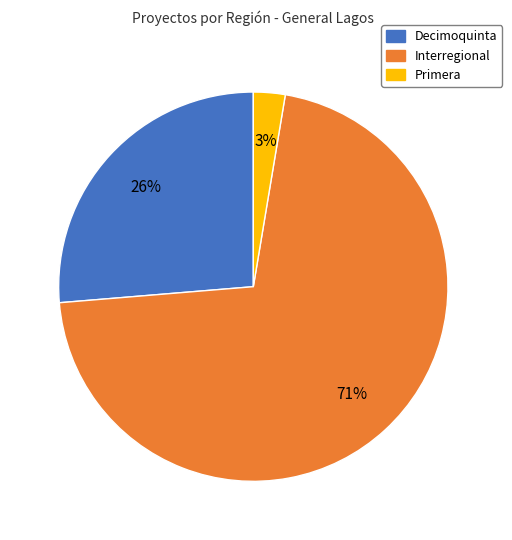

How many slices are in this pie chart?

3